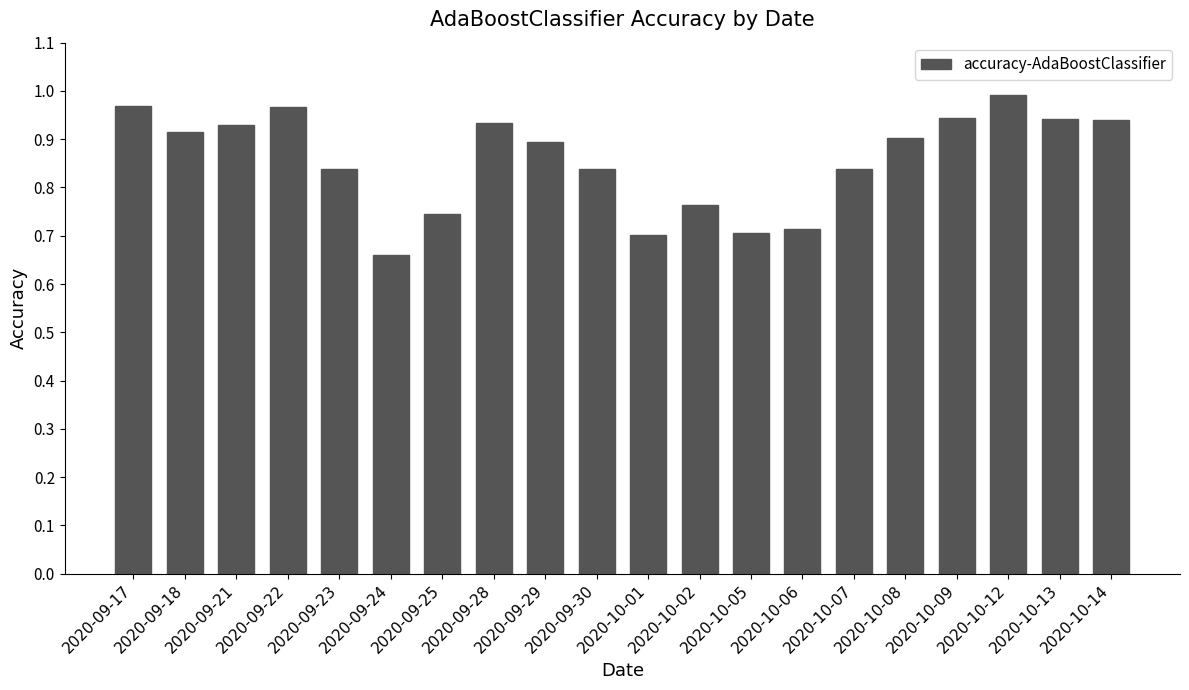

The value at 2020-09-25 is 0.7. True or false?

True